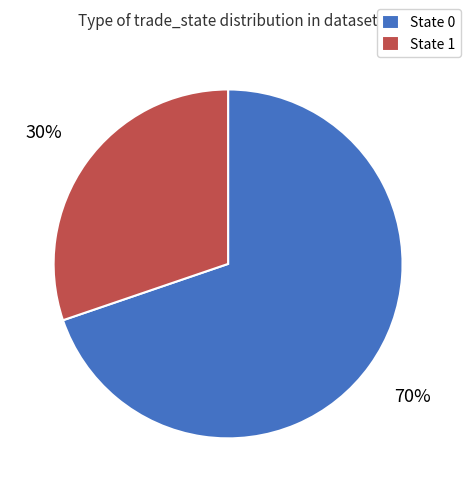

The State 0 slice represents 57% of the pie. True or false?

False